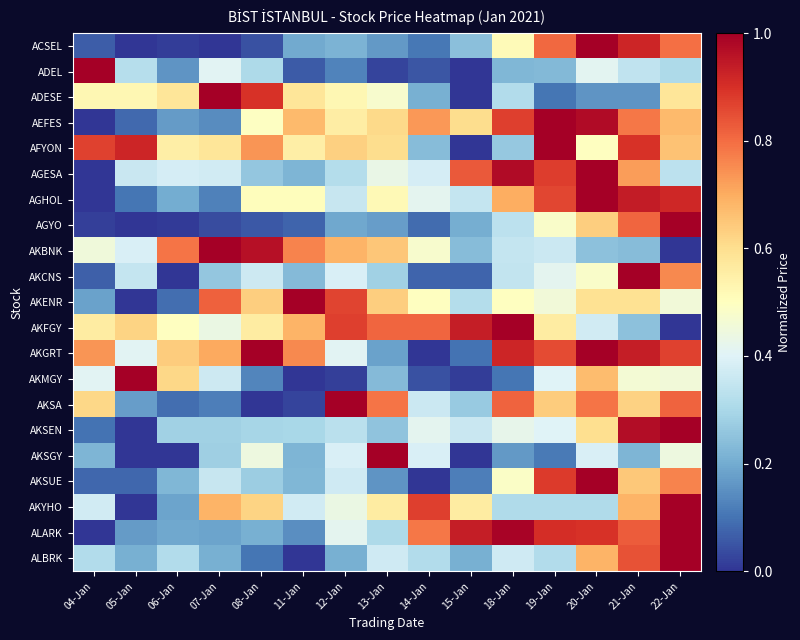

At 12-Jan, list the series in order from smallest to largest.

AKMGY, ADEL, AGYO, ALBRK, ACSEL, AGESA, AKSEN, AGHOL, AKSUE, AKCNS, AKSGY, AKGRT, ALARK, AKYHO, ADESE, AEFES, AFYON, AKBNK, AKENR, AKFGY, AKSA